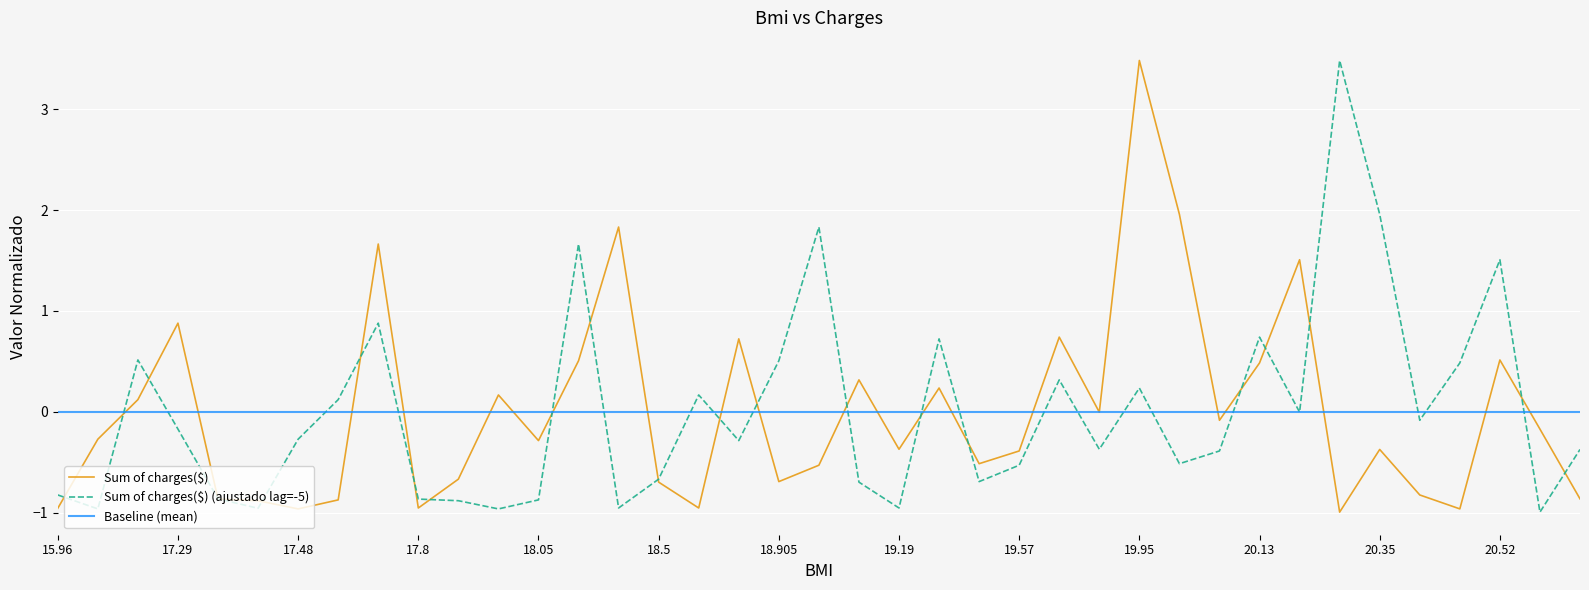

True or false: the data has more than 1 interior local peaks.

True